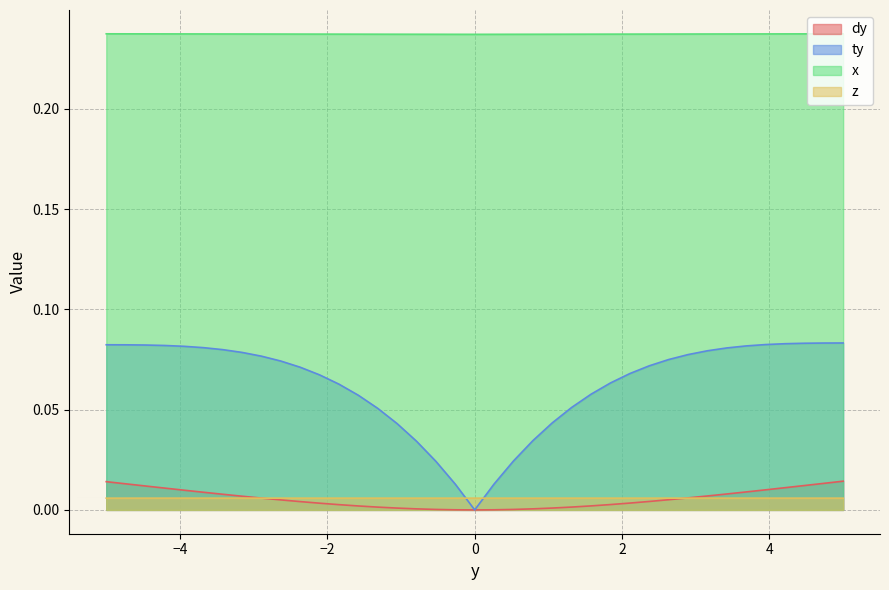

Which series has the widest spread of values?

ty